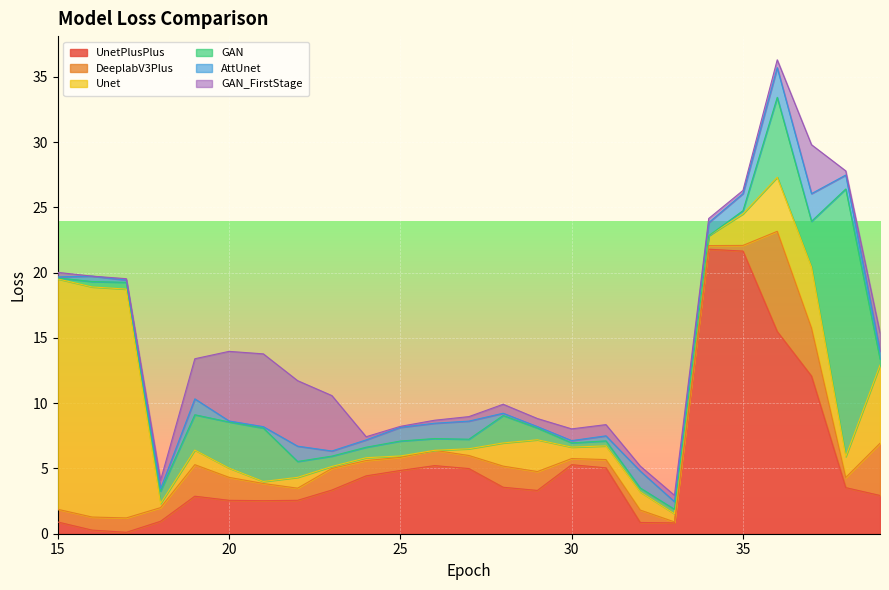

The AttUnet series shows 0.6 at 33. True or false?

True